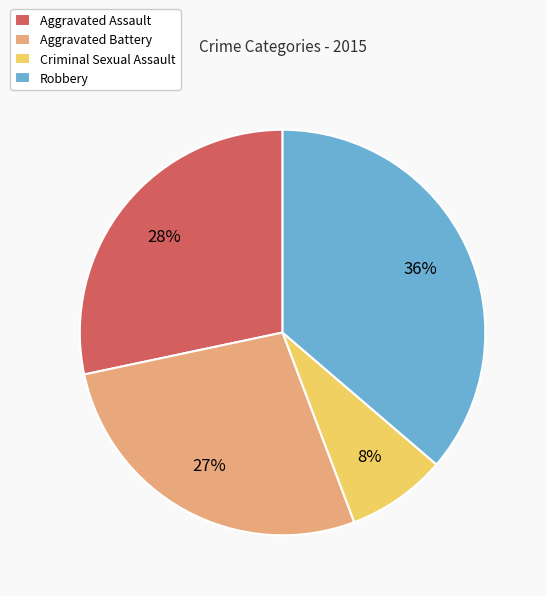

Approximately how many times larger is the value at Aggravated Battery compared to Aggravated Assault?

1.0